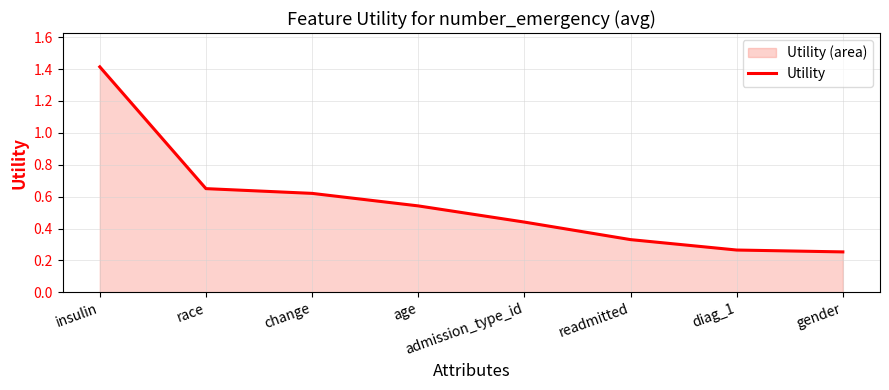

Rank the categories by value from highest to lowest.

insulin, race, change, age, admission_type_id, readmitted, diag_1, gender